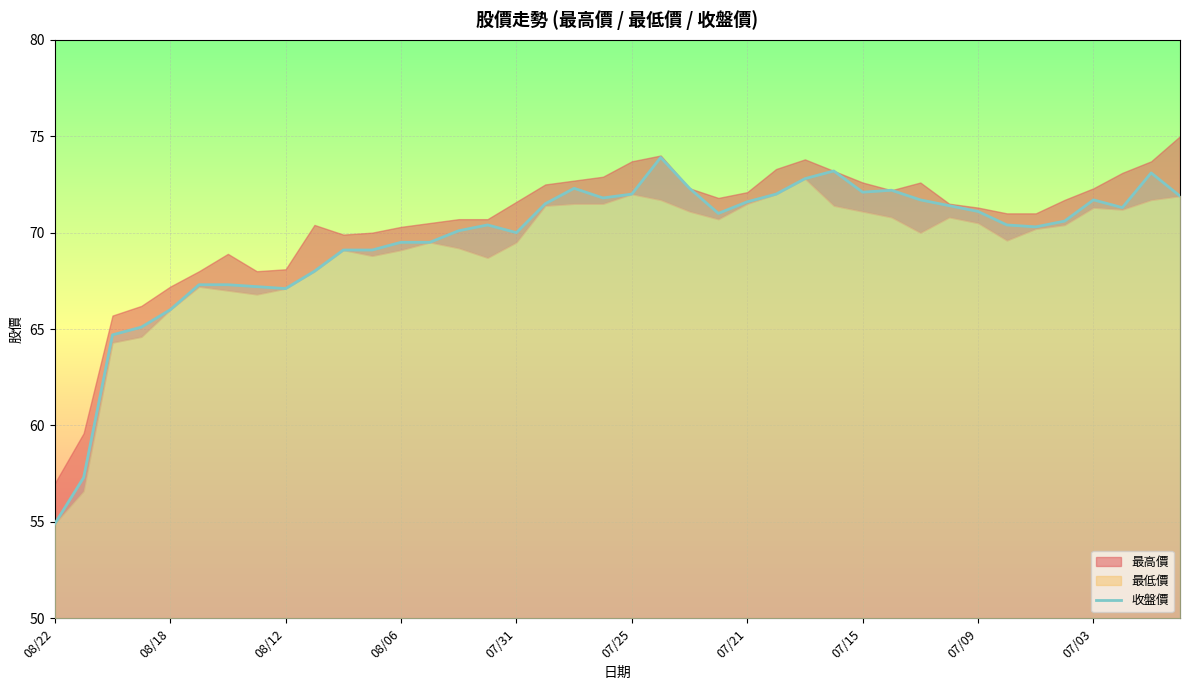

Is it true that the value at 31 is 71.4?

True